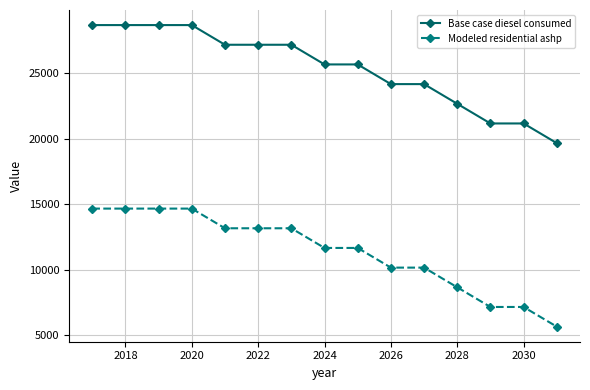

Which series has the widest spread of values?

Modeled residential ashp